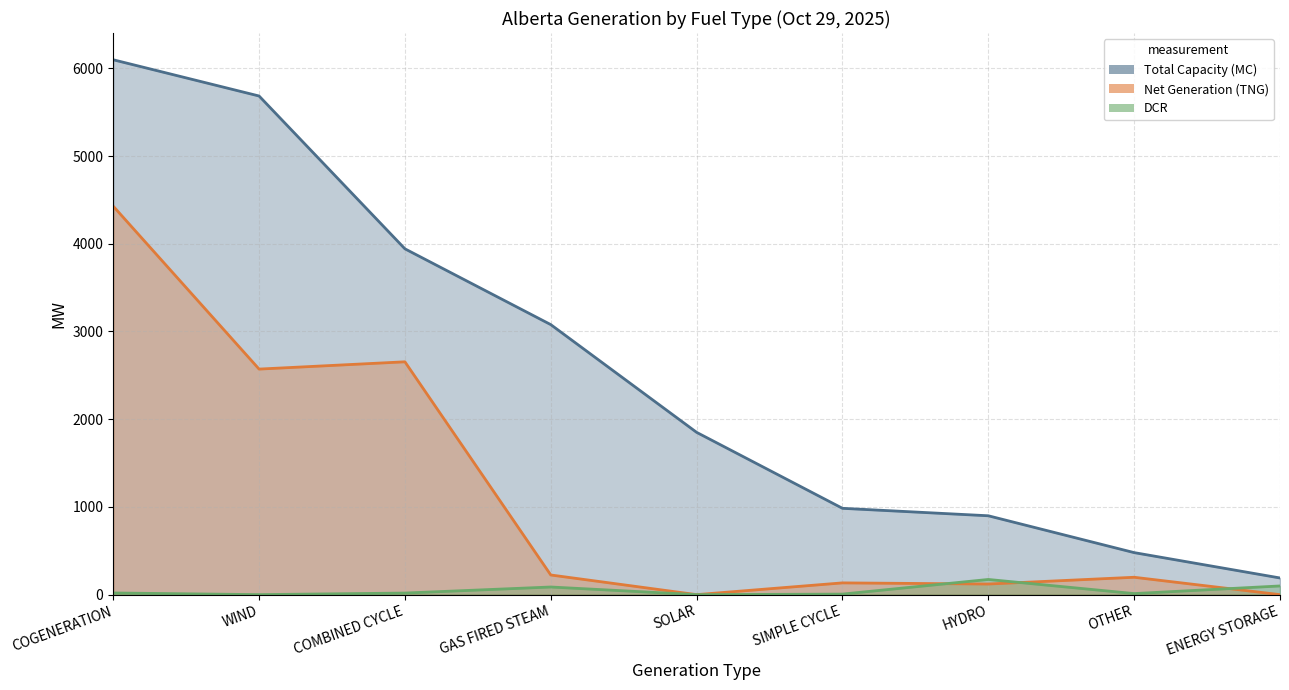

The DCR series shows 173 at HYDRO. True or false?

True